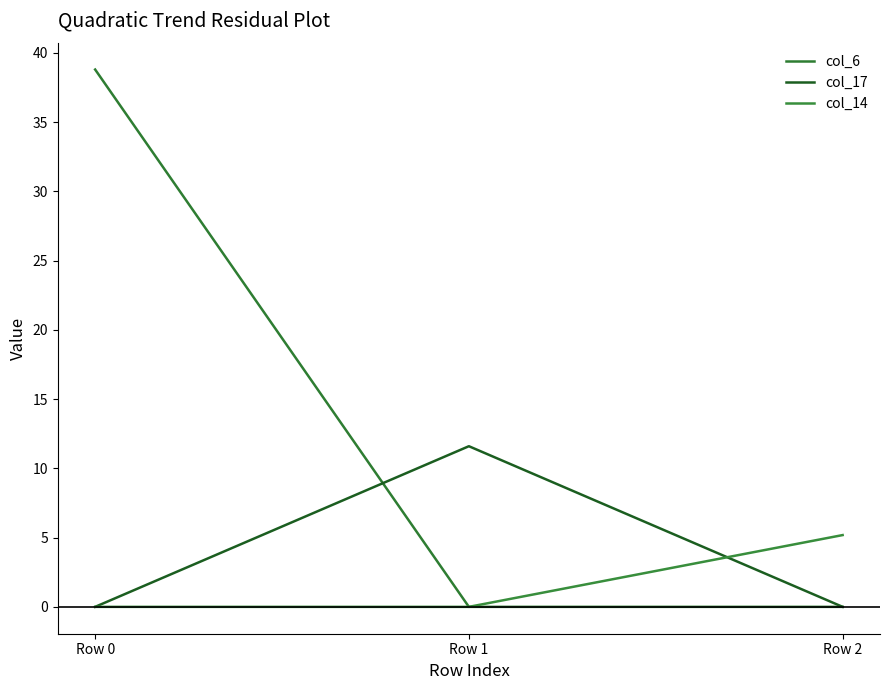

Reading left to right, what are all the values shown in this chart?

col_6: 38.8	0.0	0.0
col_17: 0.0	11.6	0.0
col_14: 0.0	0.0	5.2